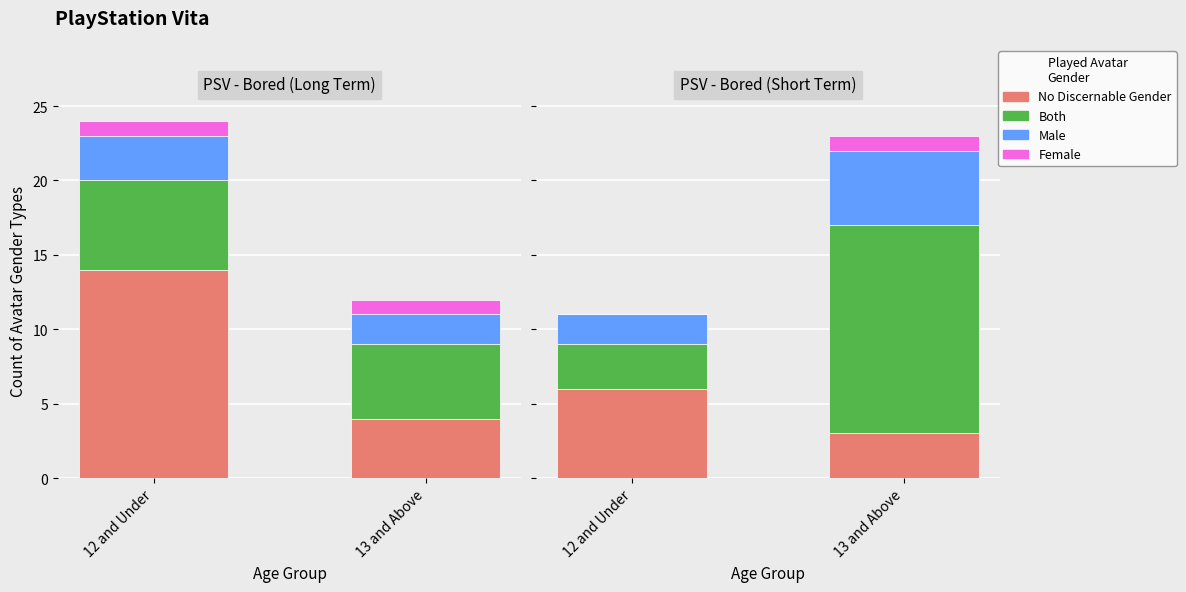

How many data points does each series have?

2